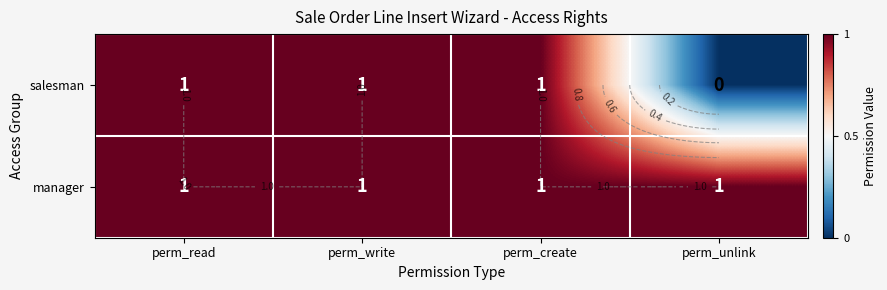

Is the value of salesman at perm_read greater than the value of manager at perm_write?

No